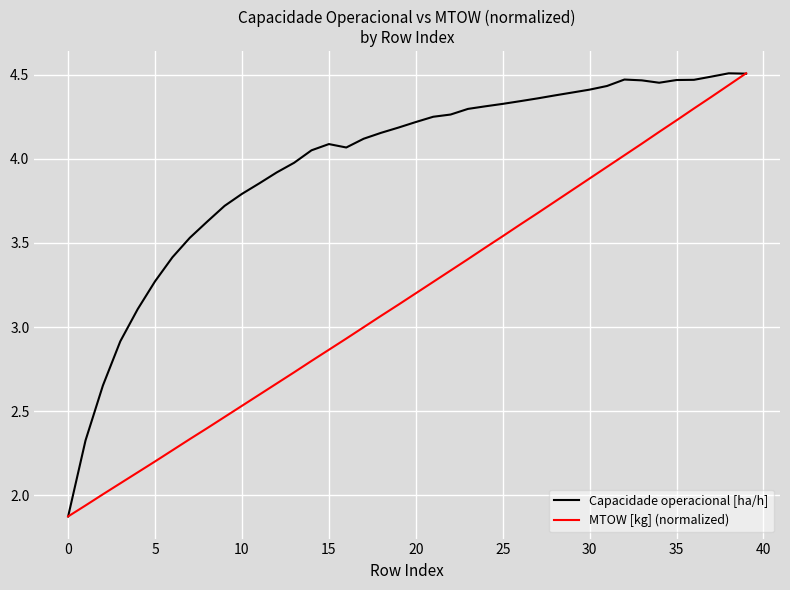

List the series in order of their overall mean, highest first.

Capacidade operacional [ha/h], MTOW [kg] (normalized)